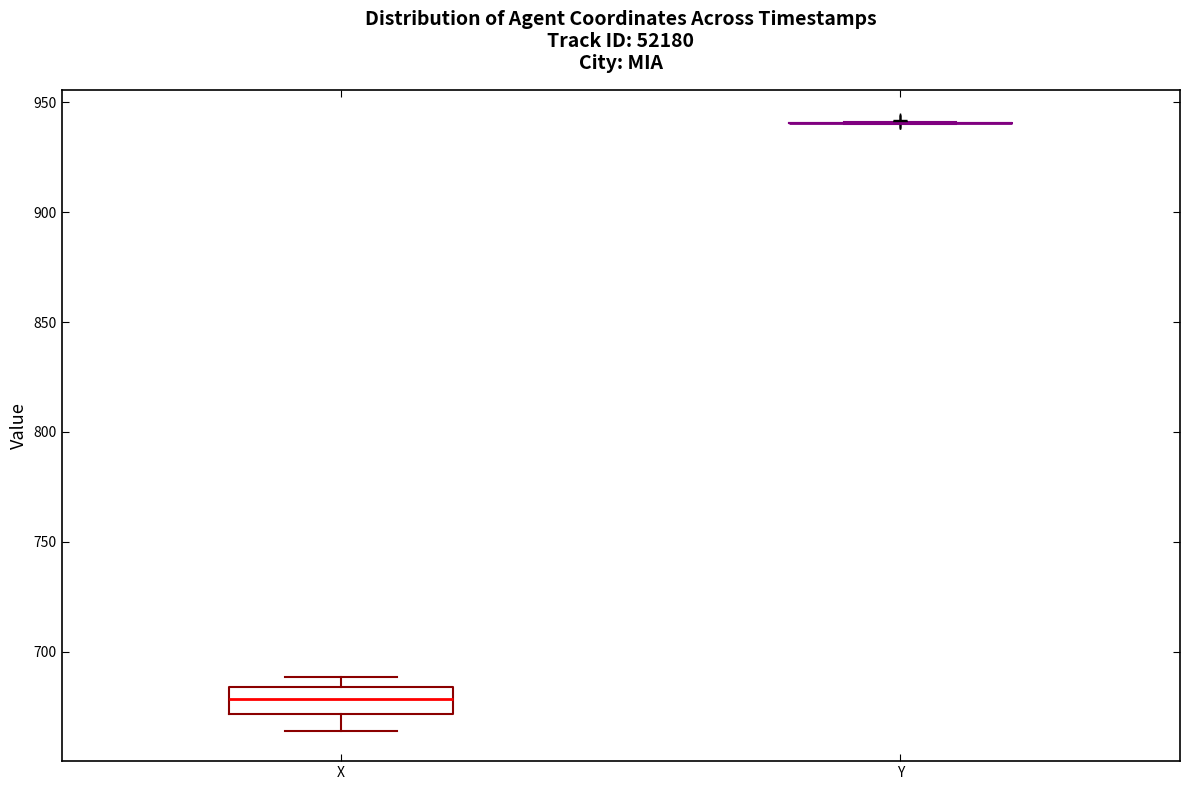

Reading left to right, transcribe this box plot: for each box, give where its median line is, the range the box spans, and where its two whiskers end, as read against the y-axis. The values are not printed on the chart, so give them approximately, as read against the axis.

X: median 680, box 670 to 685, whiskers 665 to 690
Y: box collapsed to a line at 940, whiskers 940 to 940